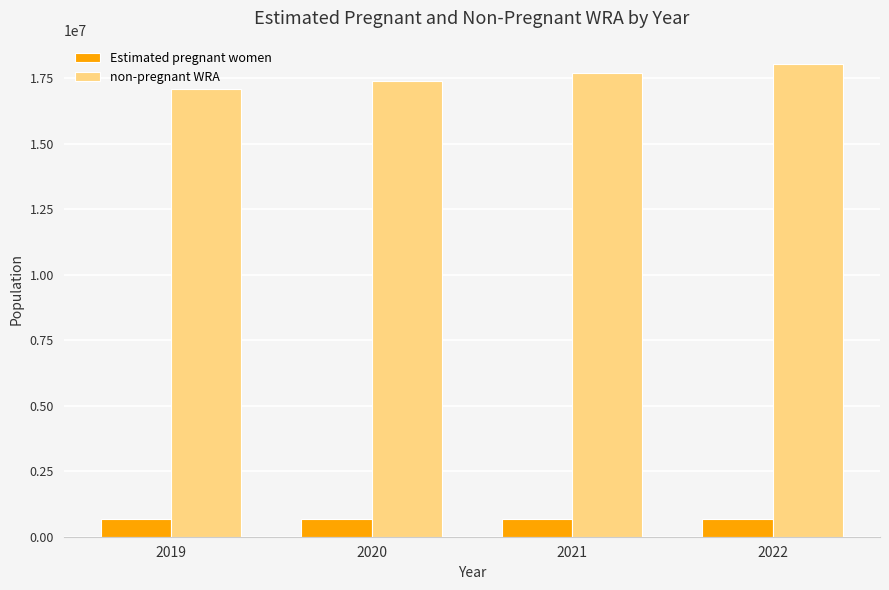

What is the approximate value of Estimated pregnant women at 2022?

681943.2